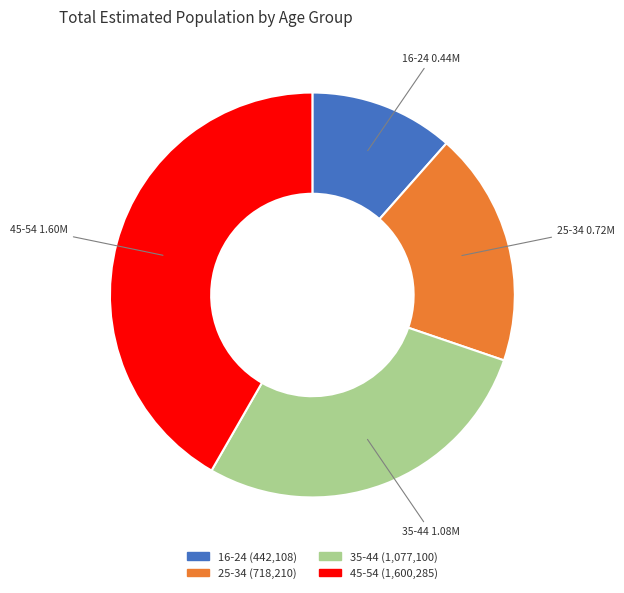

What is the smallest slice in the pie chart?

16-24